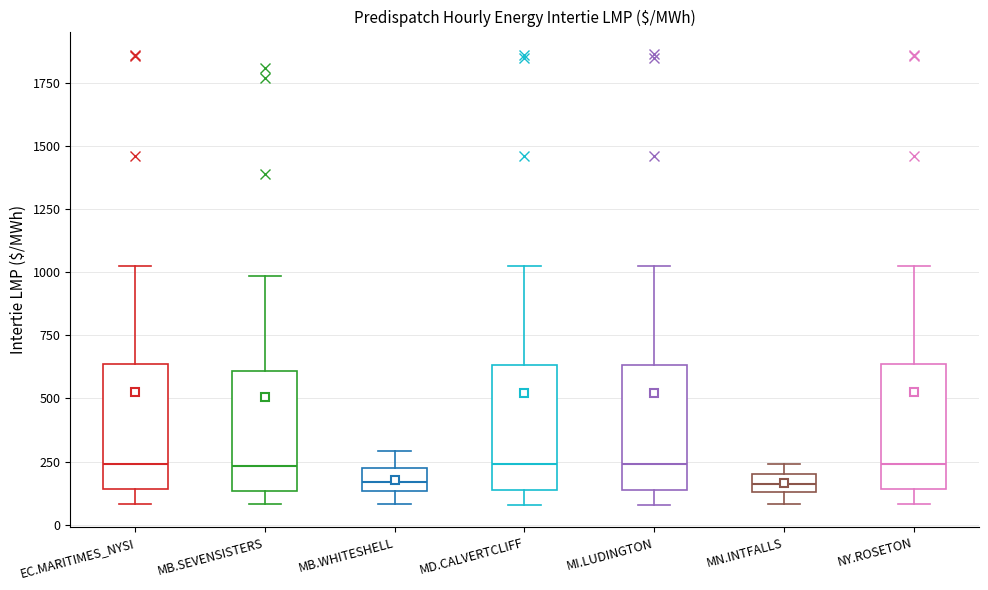

Where is the upper edge of the box for MI.LUDINGTON on the y-axis? The values are not printed on the chart, so give them approximately, as read against the axis.

650